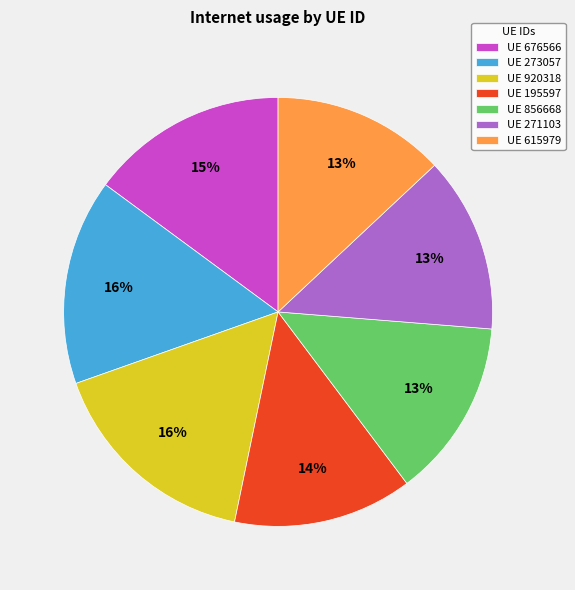

The UE 273057 slice represents 16% of the pie. True or false?

True